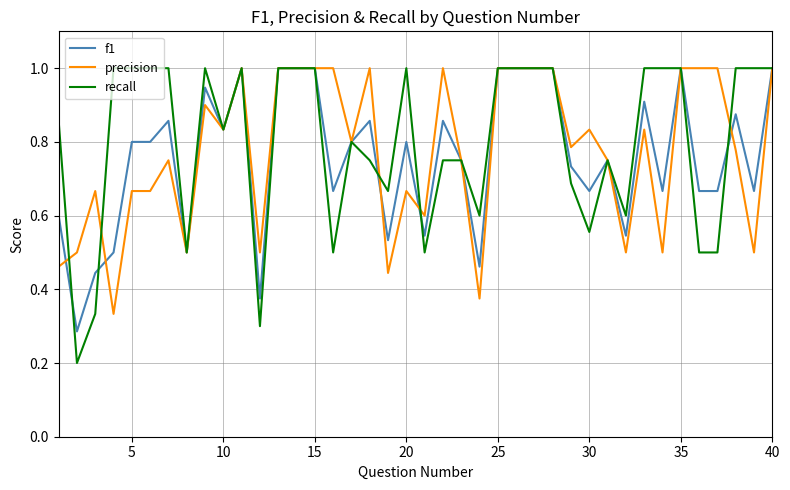

Is this an area chart (filled region under the line)?

No